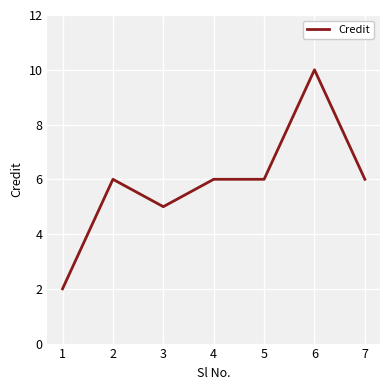

The chart shows a value of 2 at 7. True or false?

False